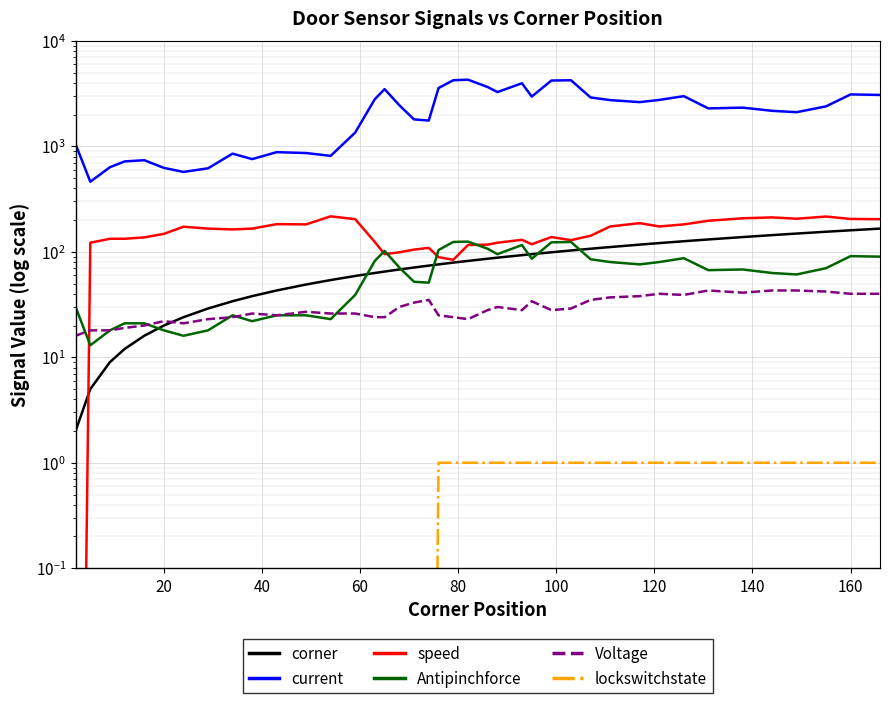

What is the sum of all Voltage values?

1187.0